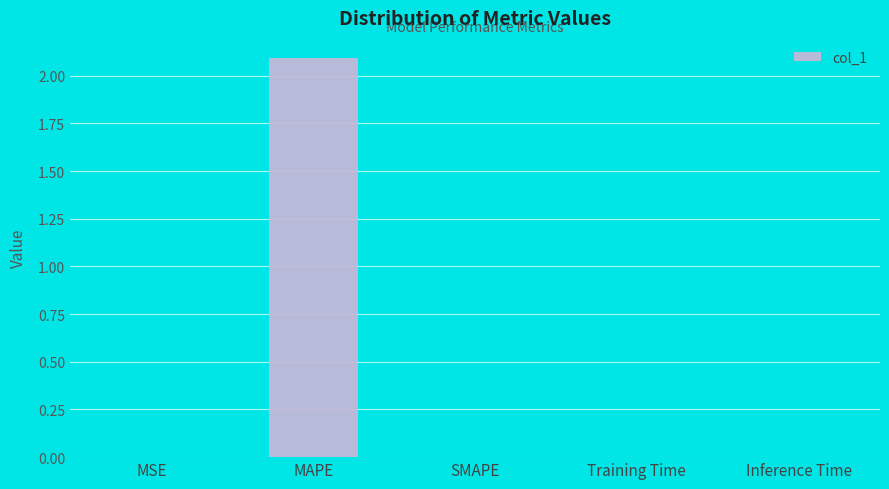

Count the number of data series in this chart.

1